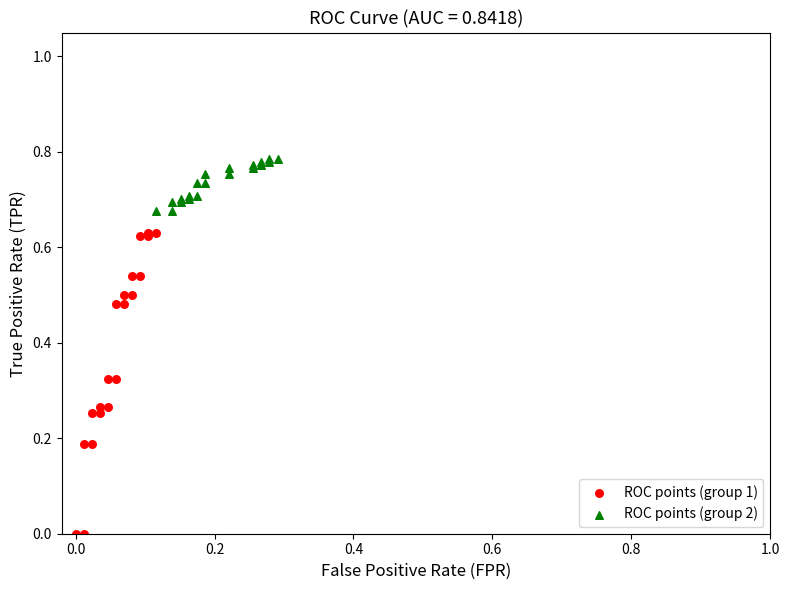

What are all the series names shown in the legend?

ROC points (group 1), ROC points (group 2)